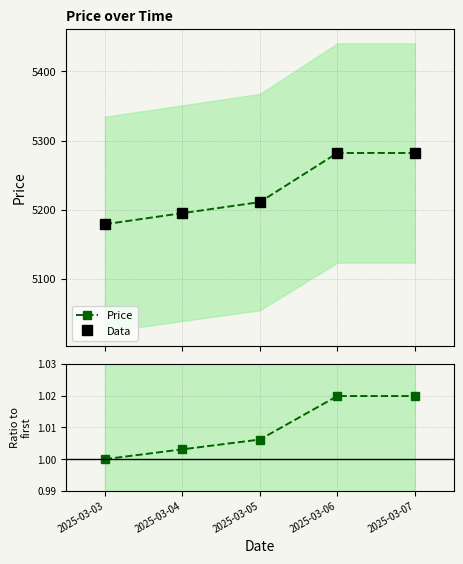

Is the value of Ratio to first at 2025-03-07 greater than the value of Price at 2025-03-07?

No